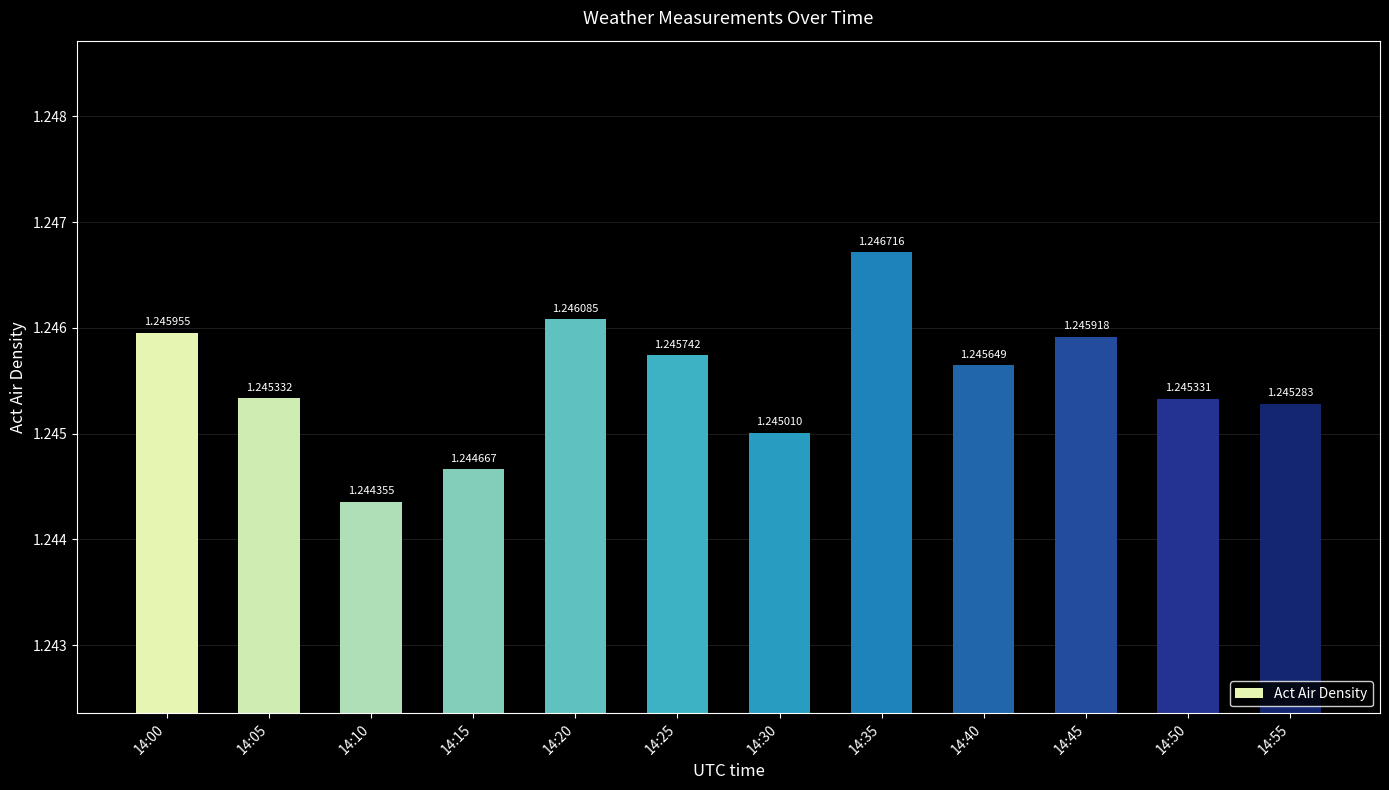

Is it true that the value at 14:45 is 1.8?

False